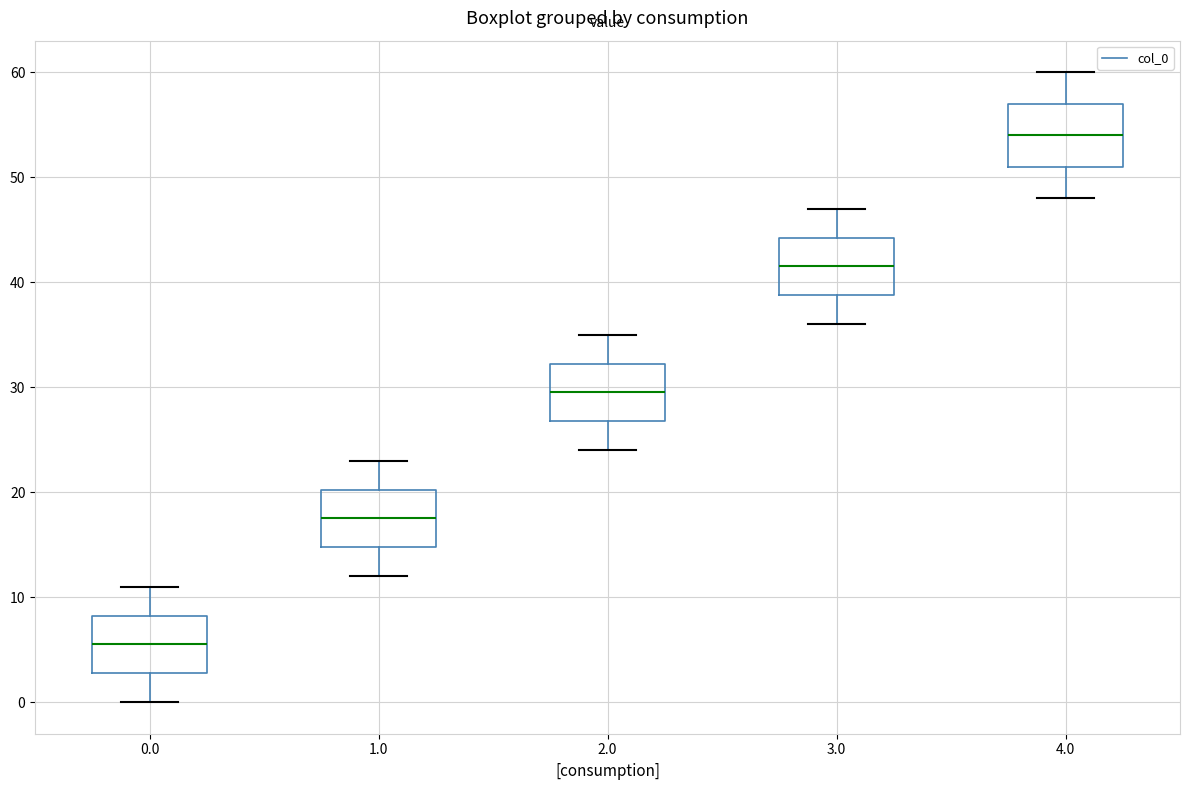

Reading left to right, transcribe this box plot: for each box, give where its median line is, the range the box spans, and where its two whiskers end, as read against the y-axis. The values are not printed on the chart, so give them approximately, as read against the axis.

0.0: median 6, box 3 to 8, whiskers 0 to 11
1.0: median 18, box 15 to 20, whiskers 12 to 23
2.0: median 30, box 27 to 32, whiskers 24 to 35
3.0: median 42, box 39 to 44, whiskers 36 to 47
4.0: median 54, box 51 to 57, whiskers 48 to 60